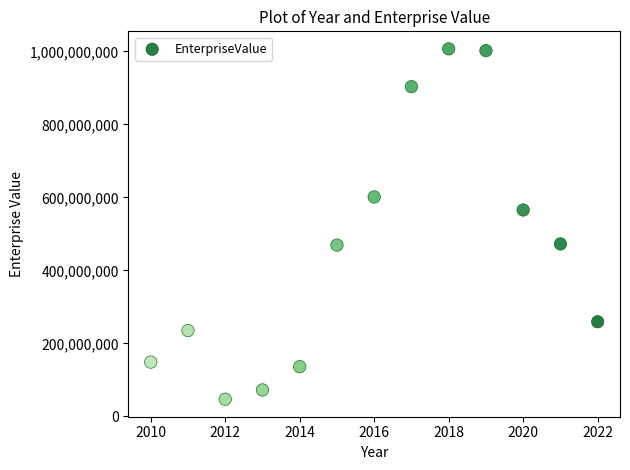

What Y value in the scatter plot is closest to 526901620?

565353896.0